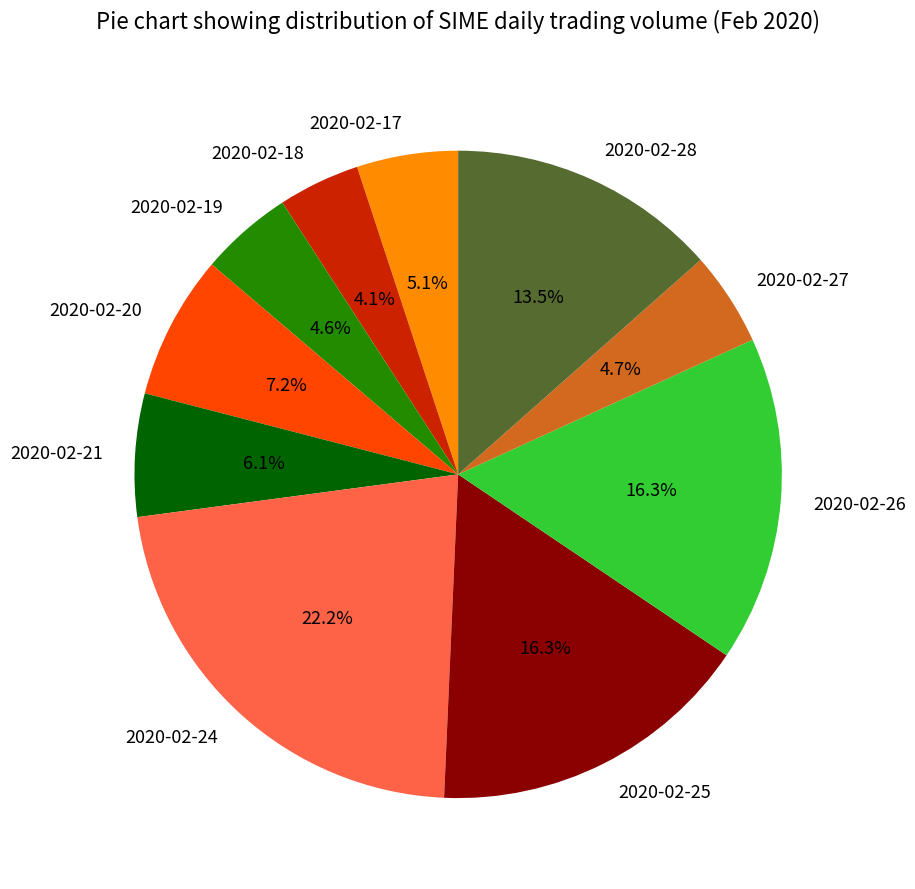

Is it true that 2020-02-21 is 1% of the pie?

False